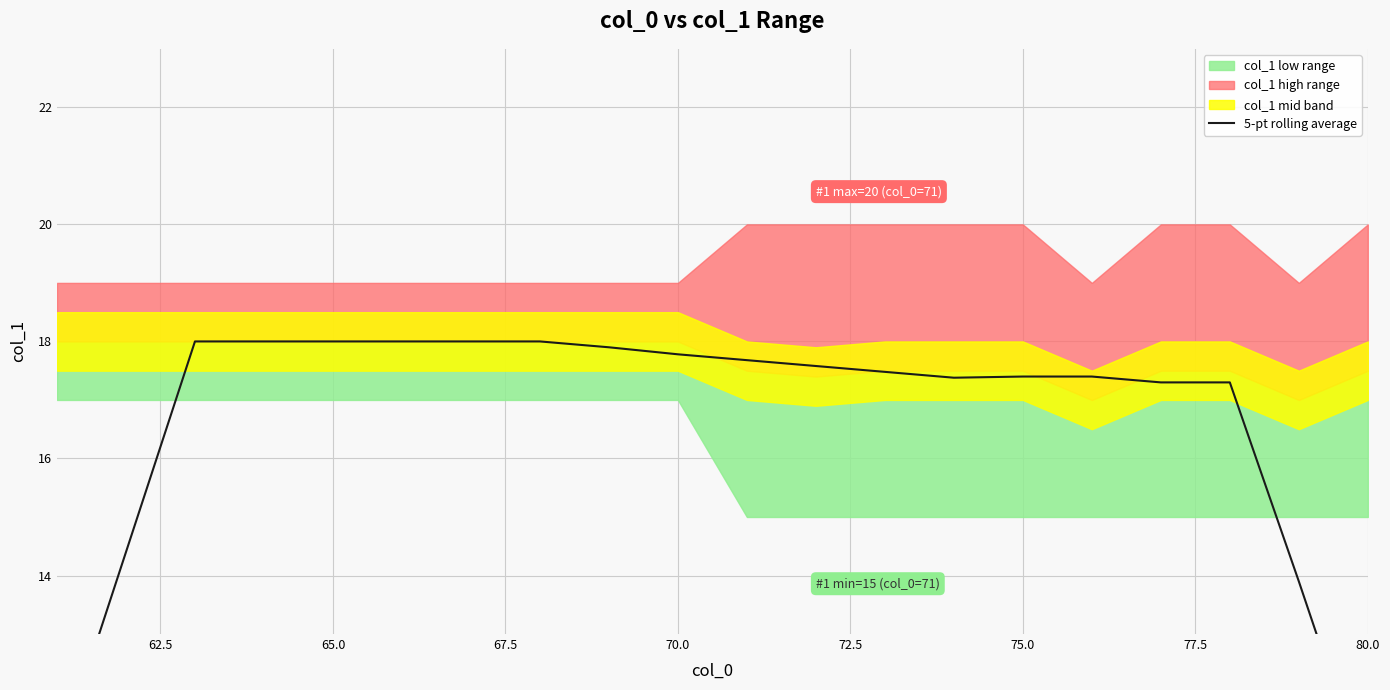

How many lines are shown in the chart?

1